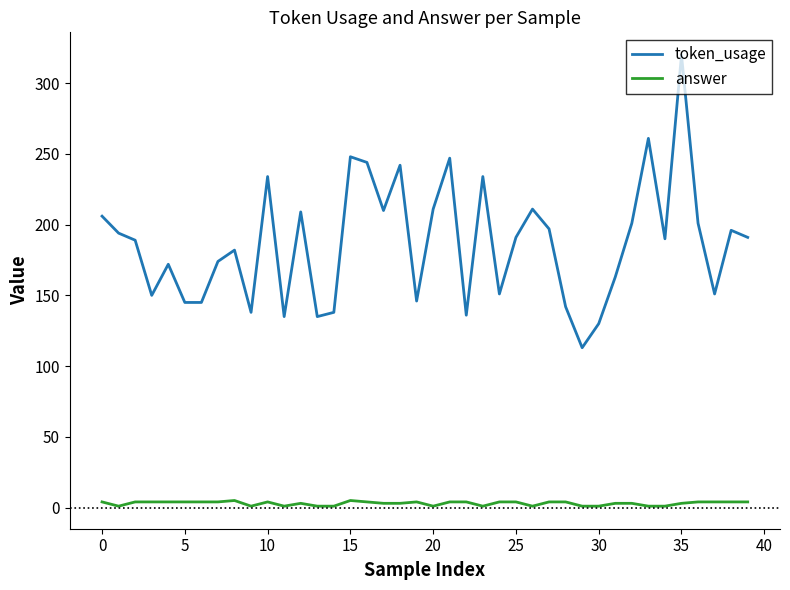

True or false: token_usage and answer intersect in this chart.

False